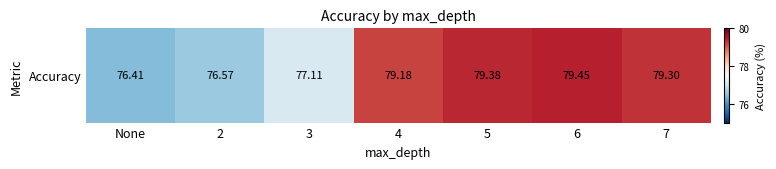

Reading right to left, transcribe all the data shown in this chart.

79.3	79.5	79.4	79.2	77.1	76.6	76.4